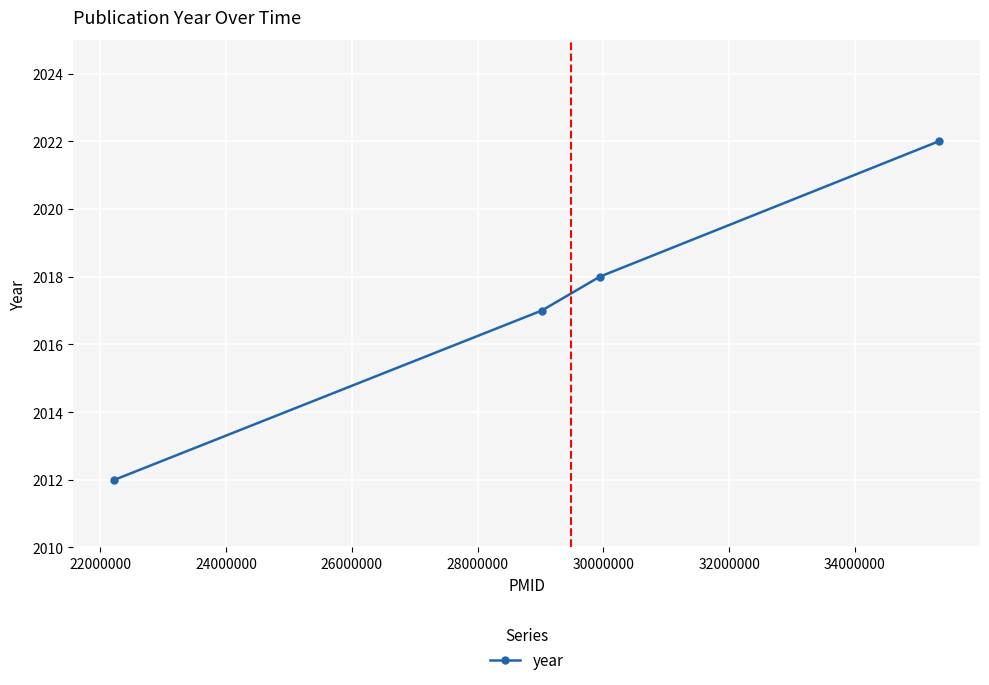

What is the sum of all values?

8069